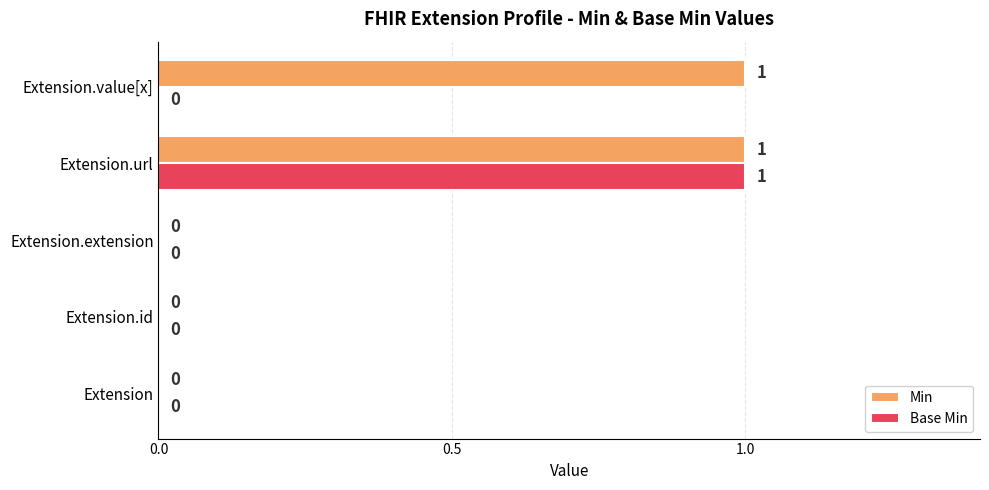

How many Base Min values are between 0 and 1?

5